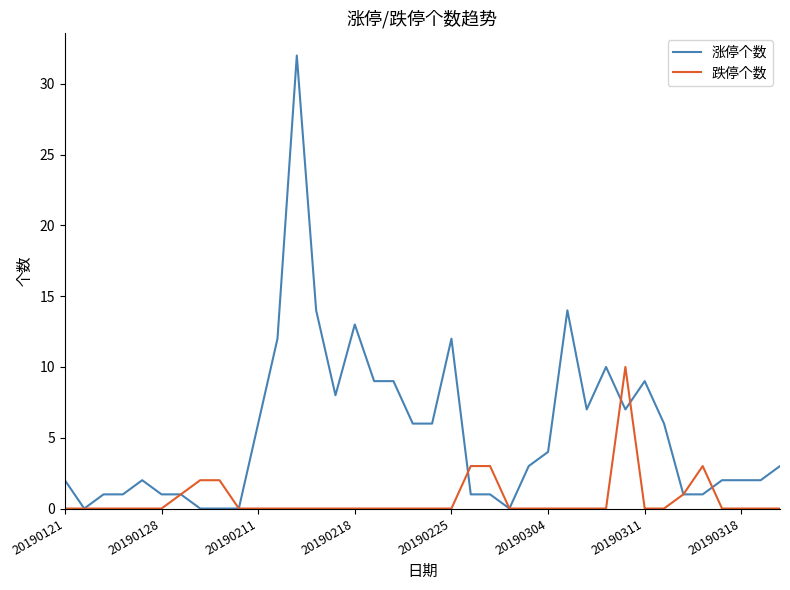

What is the greatest value displayed?

32